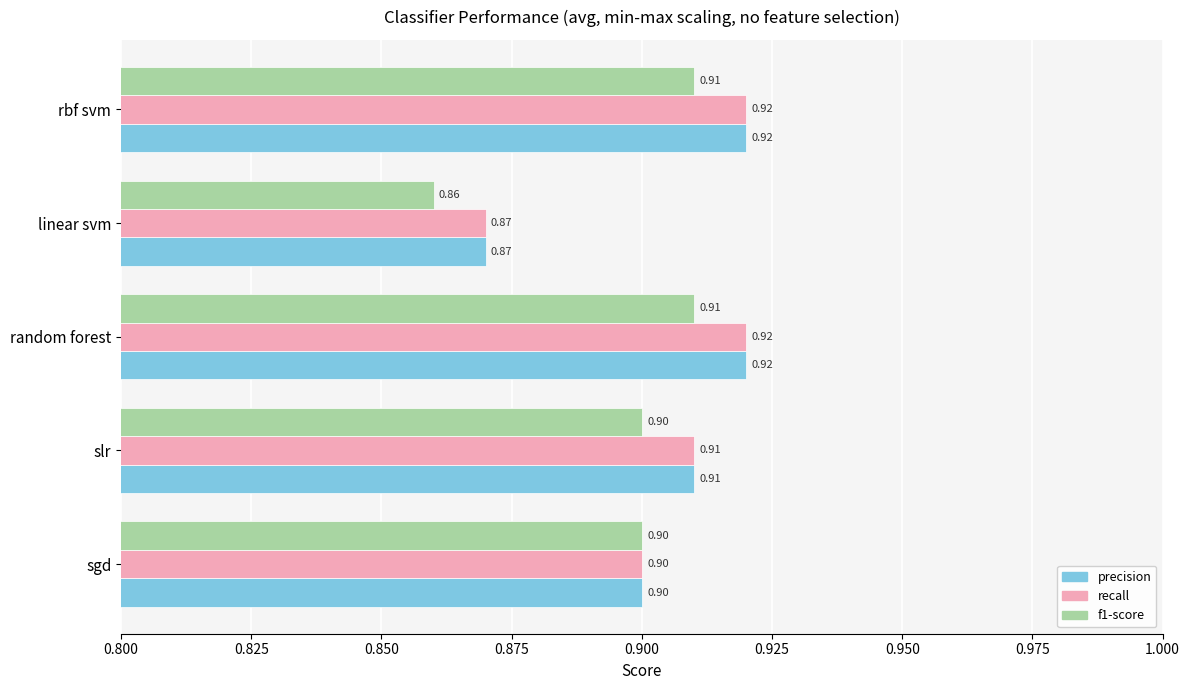

What is the average value of the recall series?

0.9